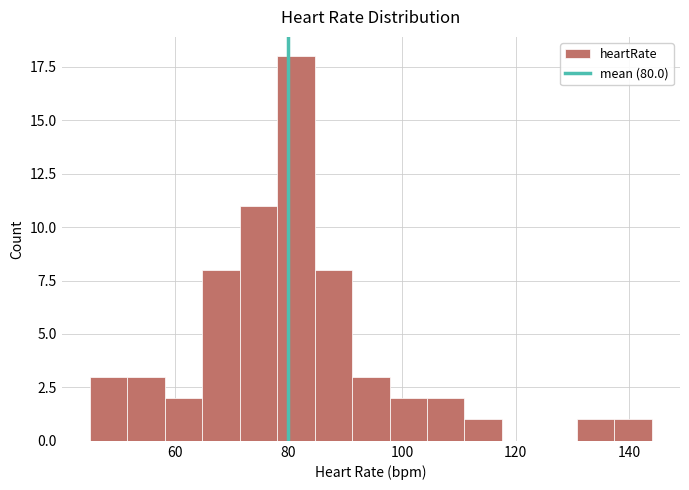

Read against the x-axis, roughly where is the centre of the tallest bar?

82